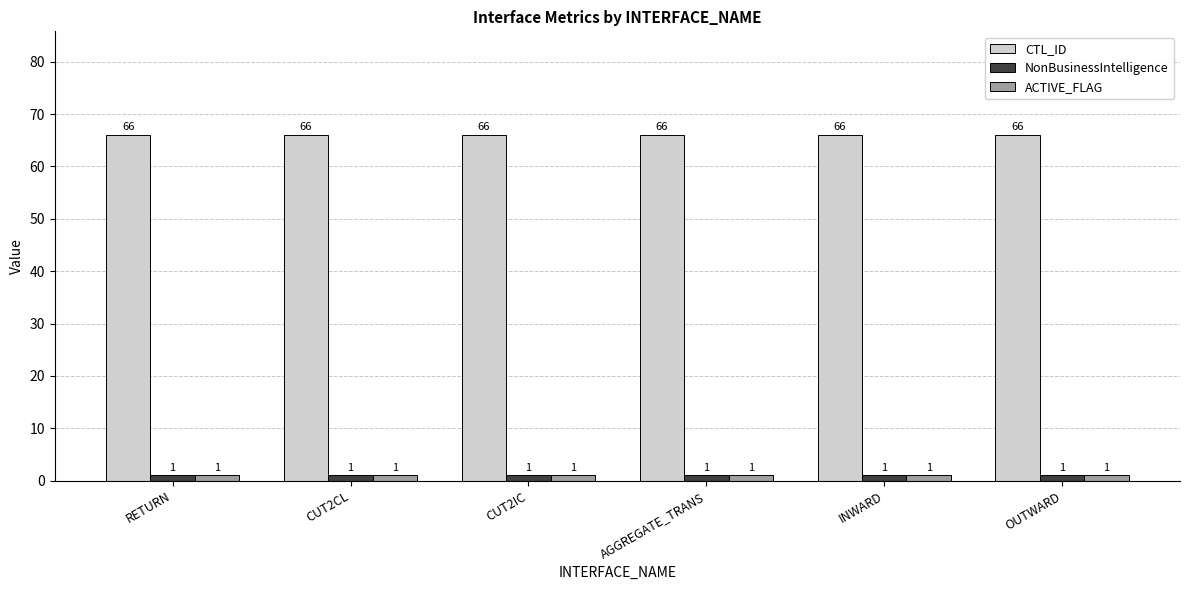

What are all the series names shown in the legend?

CTL_ID, NonBusinessIntelligence, ACTIVE_FLAG